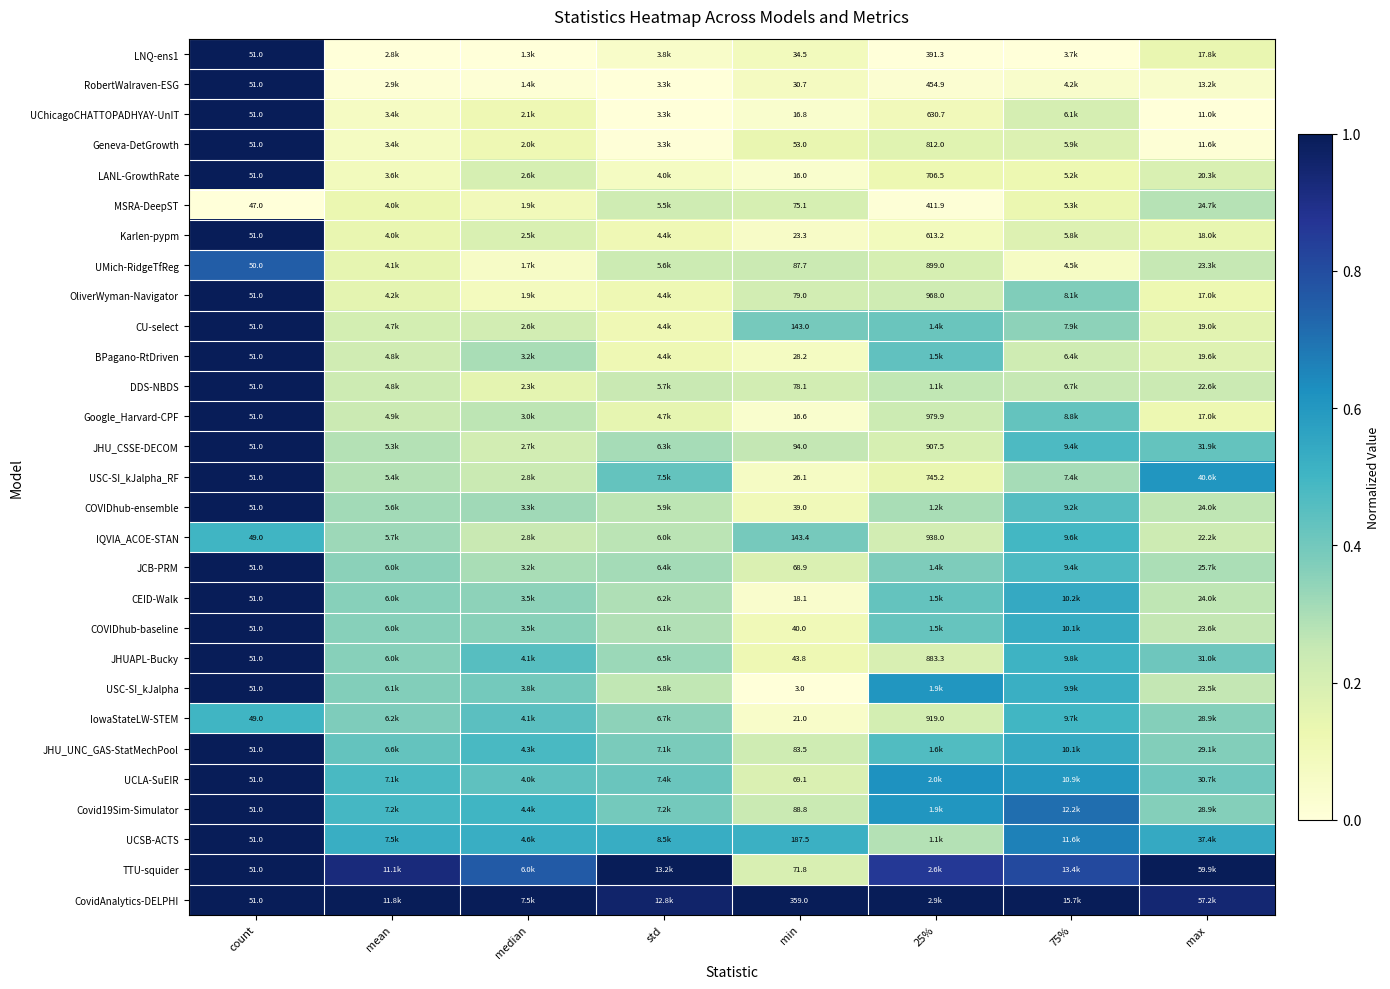

Which series changed the most between count and min?

CovidAnalytics-DELPHI